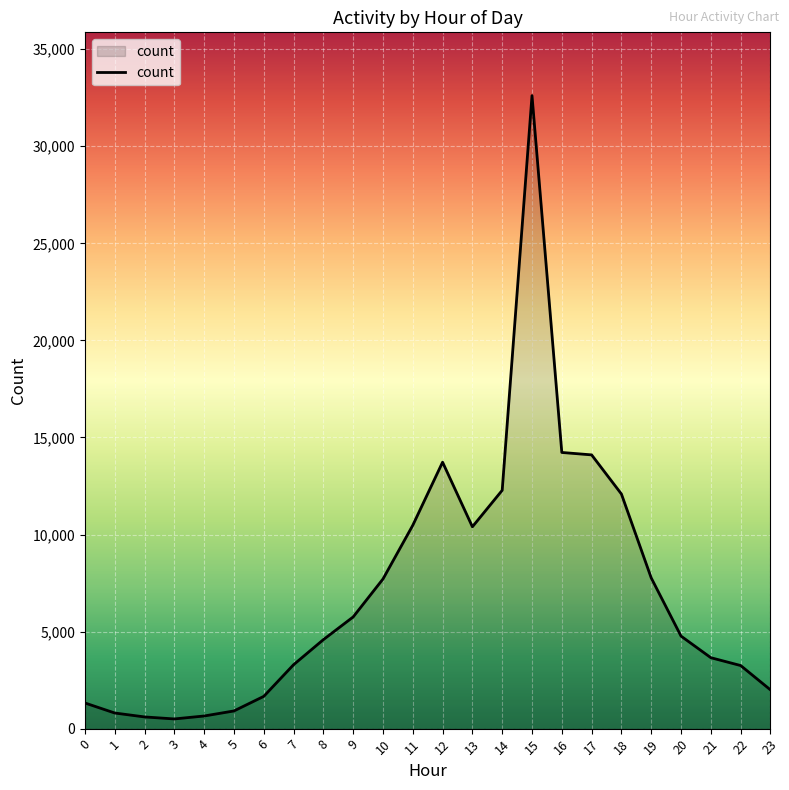

What is the greatest value displayed?

32609